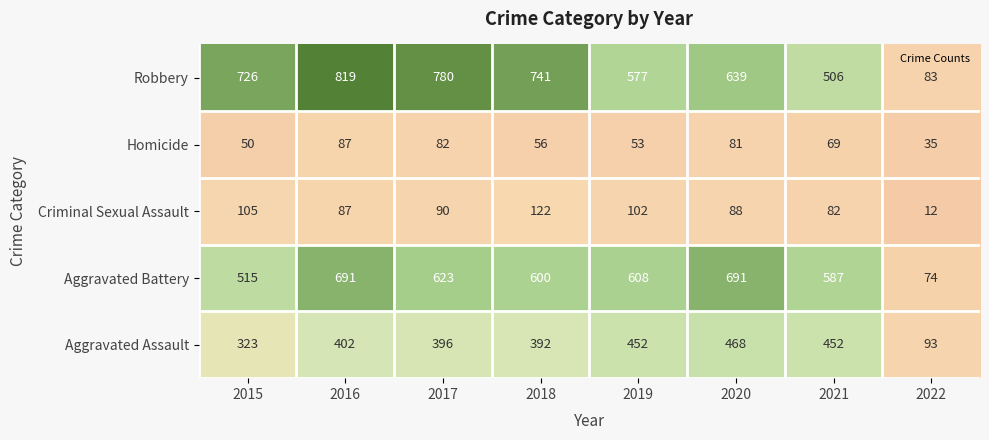

What is the smallest value displayed?

12